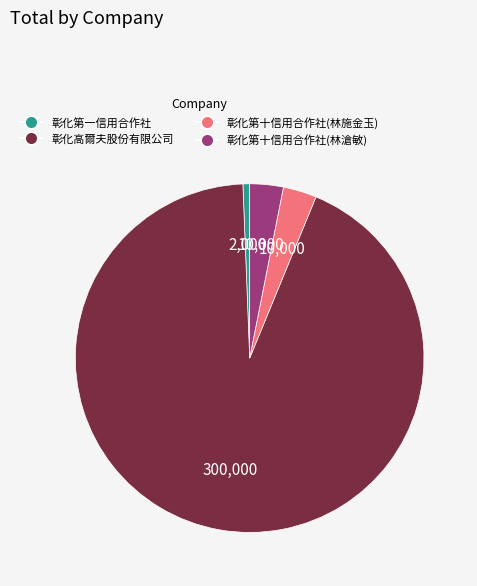

The 彰化第十信用合作社(林滄敏) slice represents 3% of the pie. True or false?

True